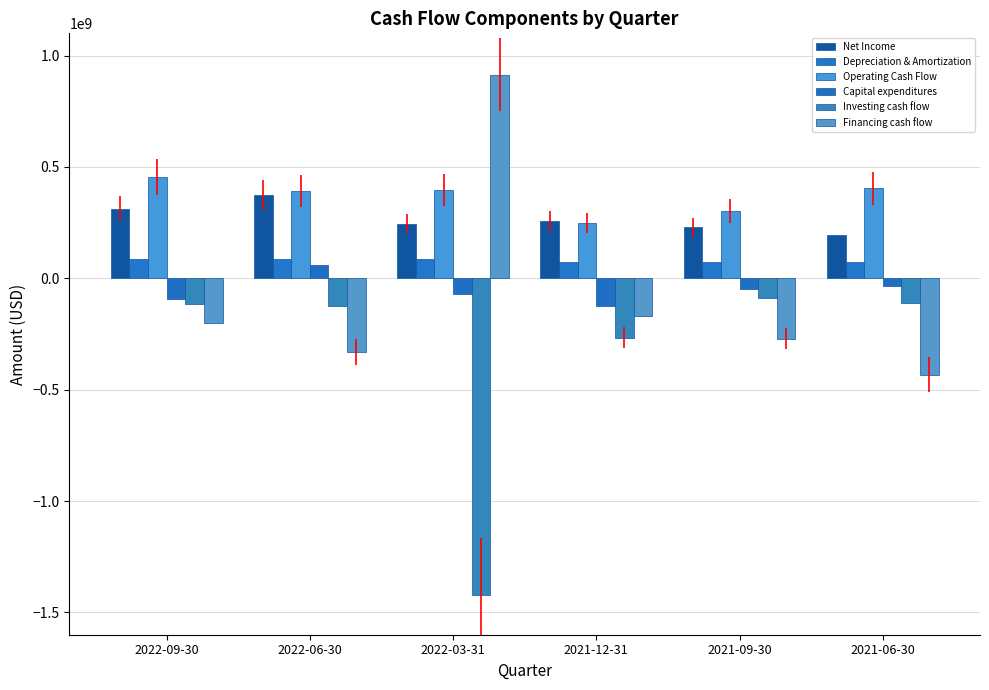

What is the sum of all Operating Cash Flow values?

2201934000